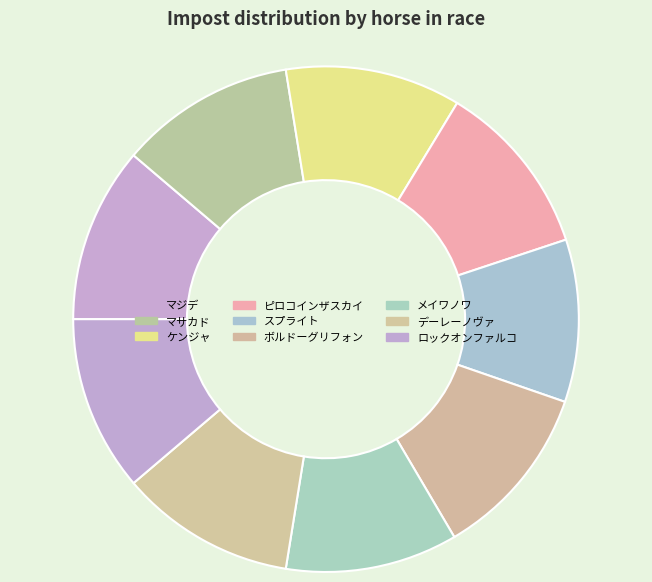

Count the number of slices in the pie.

9